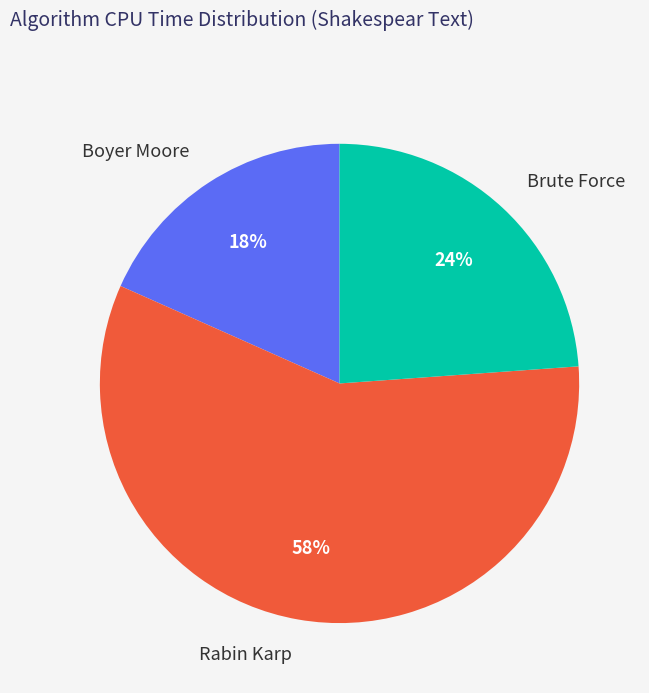

Which has a higher value, Brute Force or Boyer Moore?

Brute Force